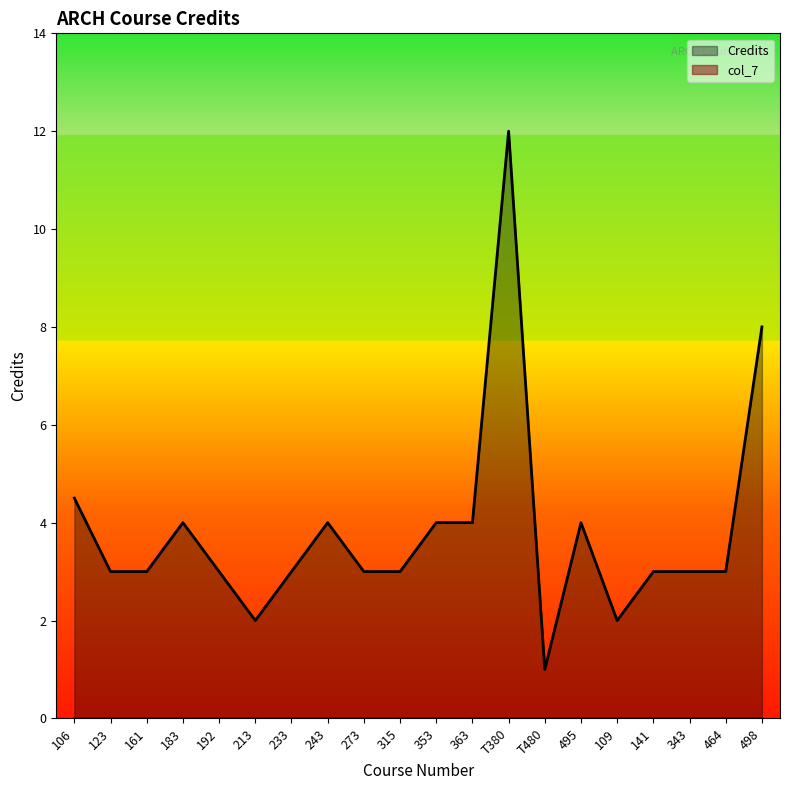

What is the value of the 3rd point from the left?

3.0